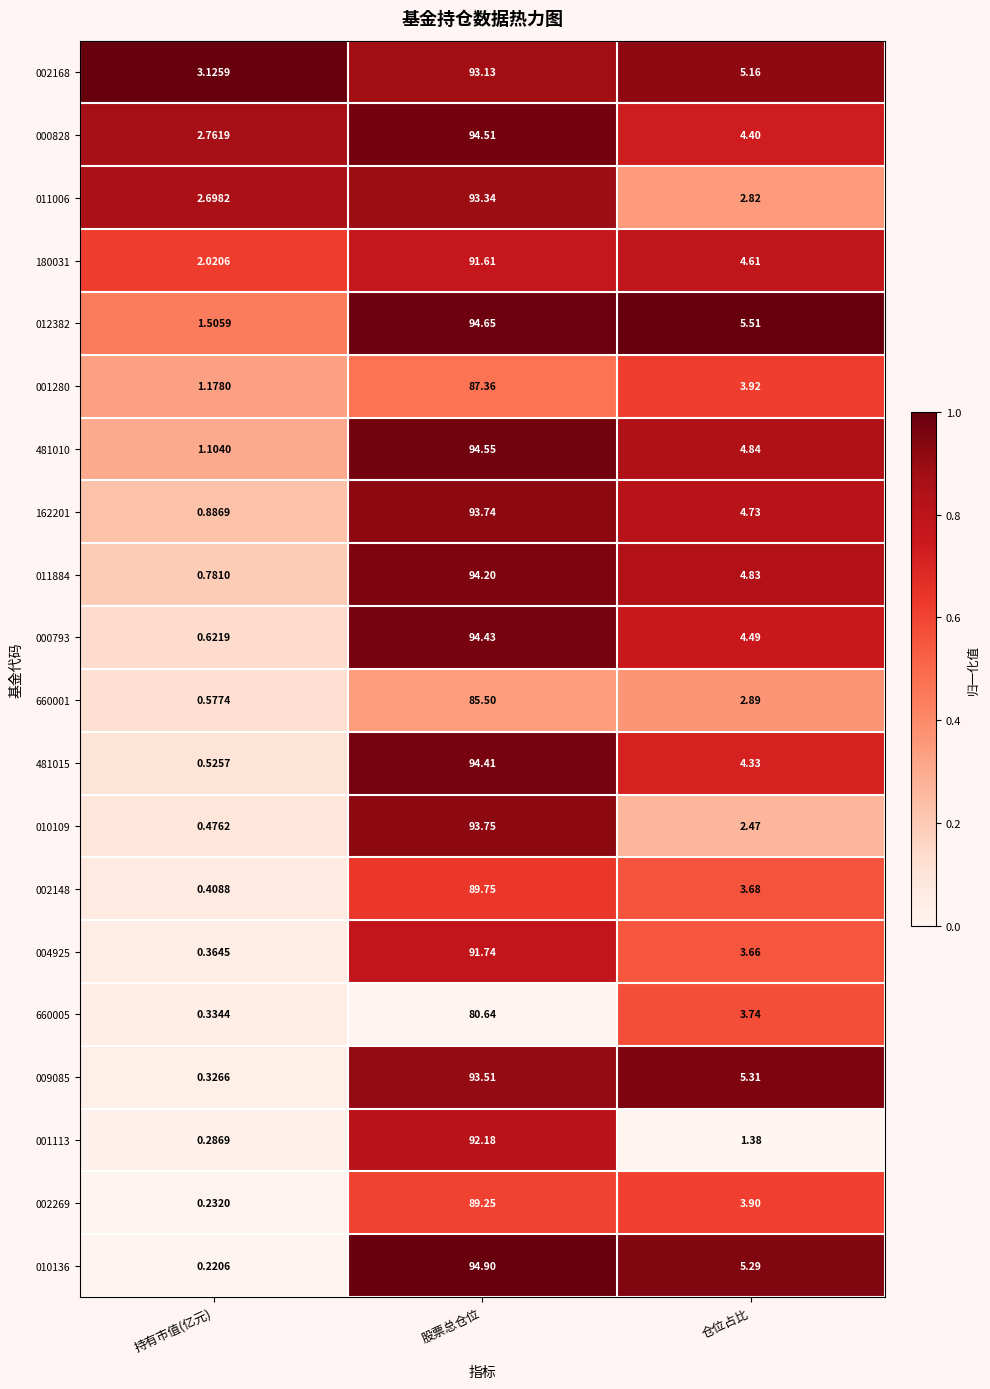

Which label corresponds to the largest value in the chart?

股票总仓位